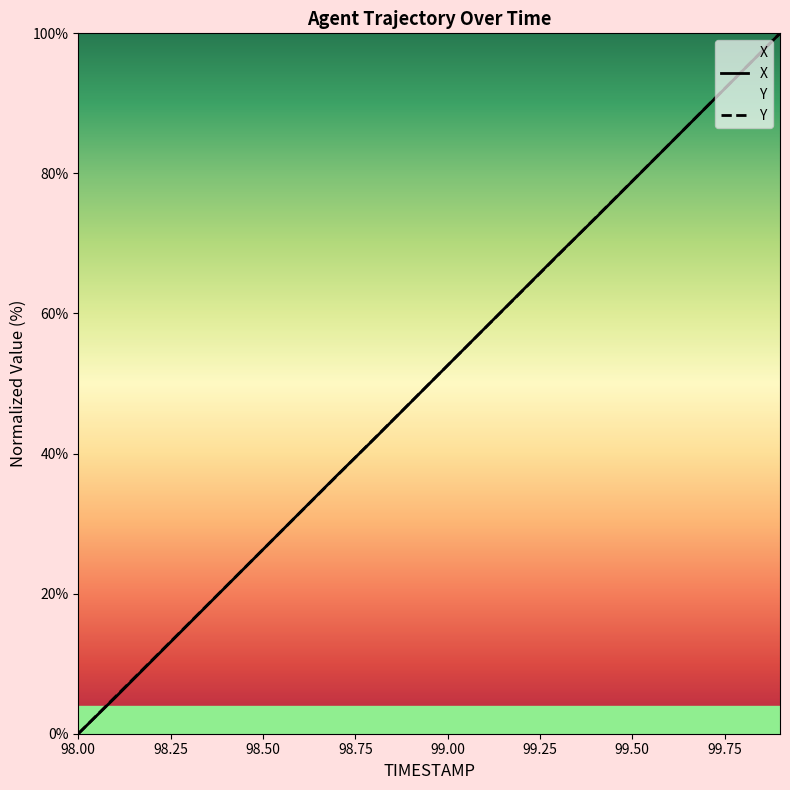

What is the approximate value of X at 99.00?

52.6